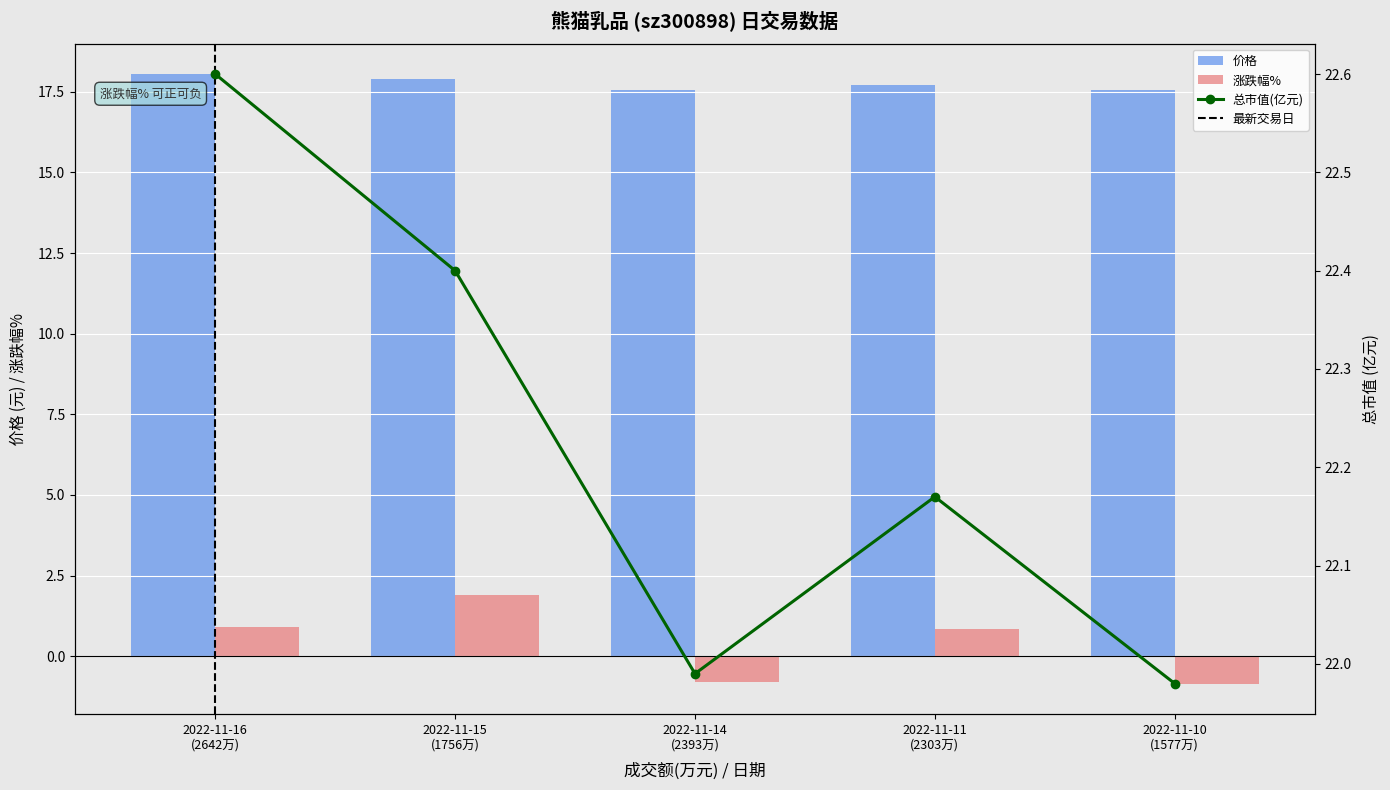

Reading left to right, extract all data points from this chart.

价格: 18.1	17.9	17.6	17.7	17.6
涨跌幅%: 0.9	1.9	-0.8	0.8	-0.8
总市值(亿元): 22.6	22.4	22.0	22.2	22.0